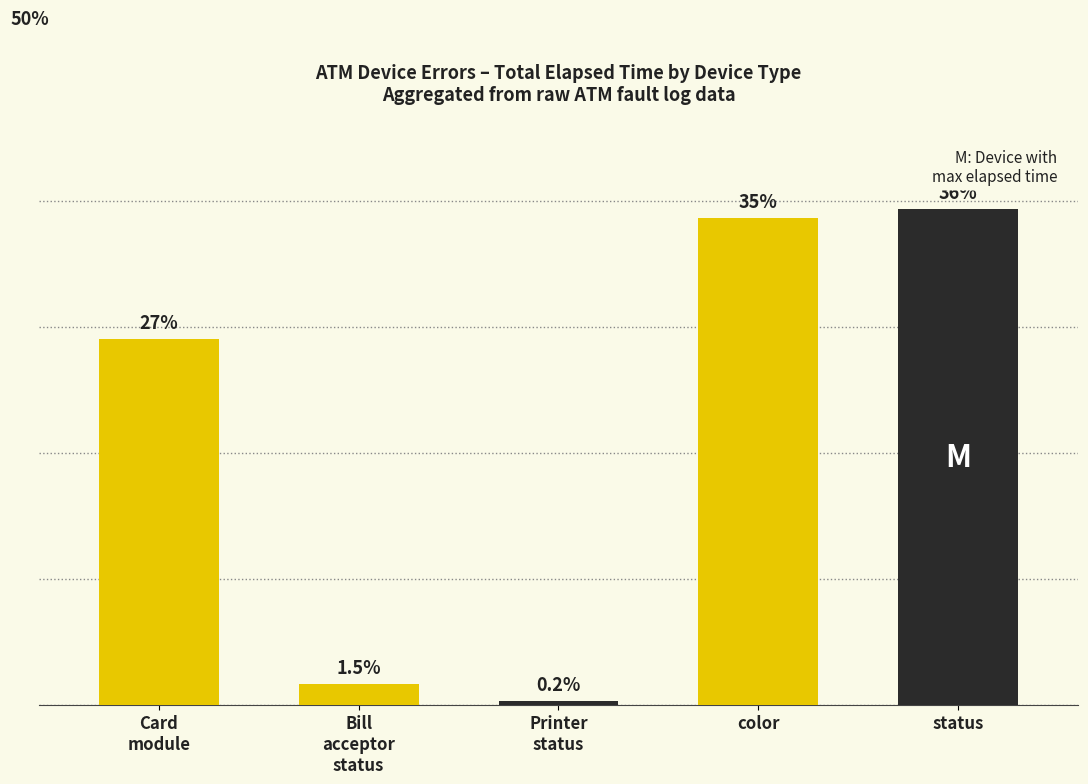

Are the bars horizontal?

No